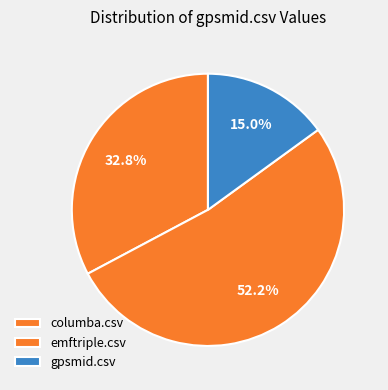

Rank the categories by value from highest to lowest.

emftriple.csv, columba.csv, gpsmid.csv